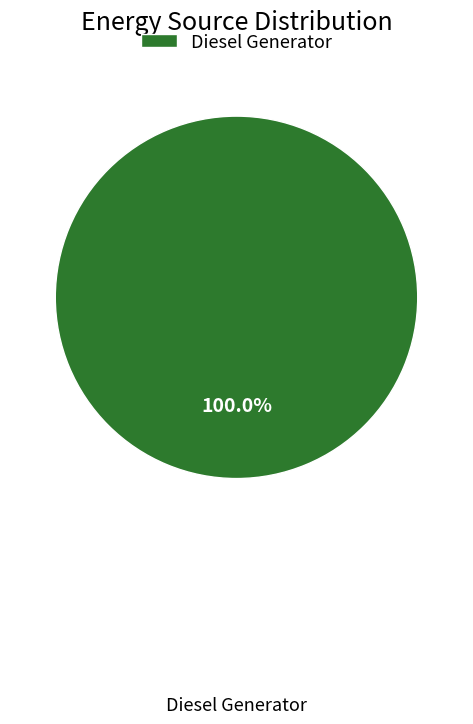

Which category accounts for the majority?

Diesel Generator